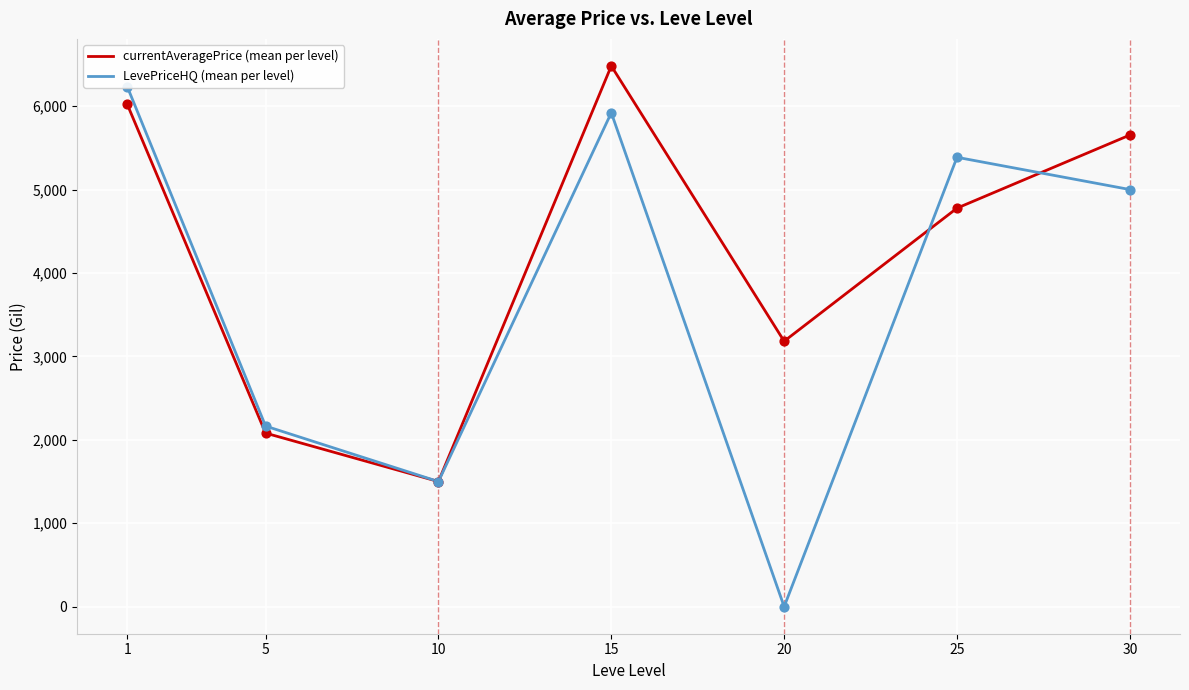

What are all the series names shown in the legend?

currentAveragePrice (mean per level), LevePriceHQ (mean per level)